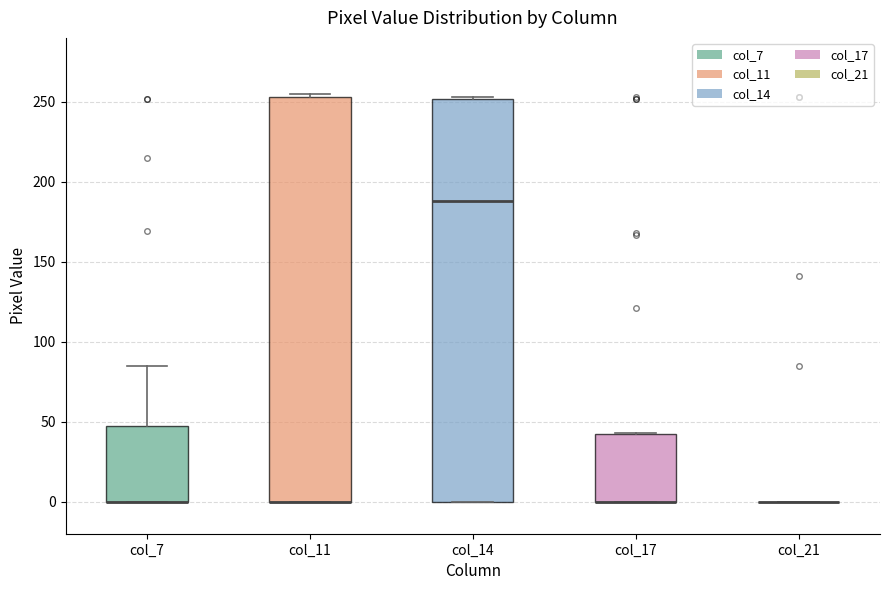

Reading left to right, transcribe this box plot: for each box, give where its median line is, the range the box spans, and where its two whiskers end, as read against the y-axis. The values are not printed on the chart, so give them approximately, as read against the axis.

col_7: median 0 (drawn on the box's lower edge), box 0 to 50, whiskers 0 to 85
col_11: median 0 (drawn on the box's lower edge), box 0 to 255, whiskers 0 to 255 (just above the box's upper edge)
col_14: median 190, box 0 to 250, whiskers 0 to 255
col_17: median 0 (drawn on the box's lower edge), box 0 to 40, whiskers 0 to 45
col_21: box collapsed to a line at 0, whiskers 0 to 0